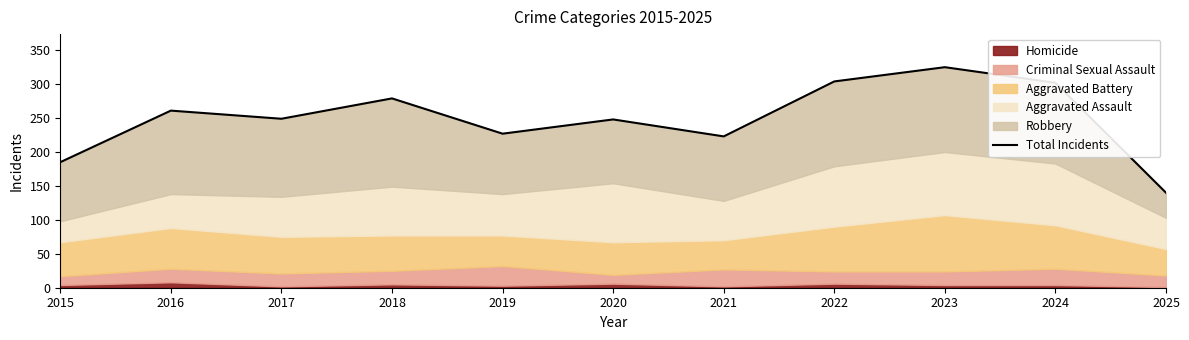

What value does the data have at 2022?

304